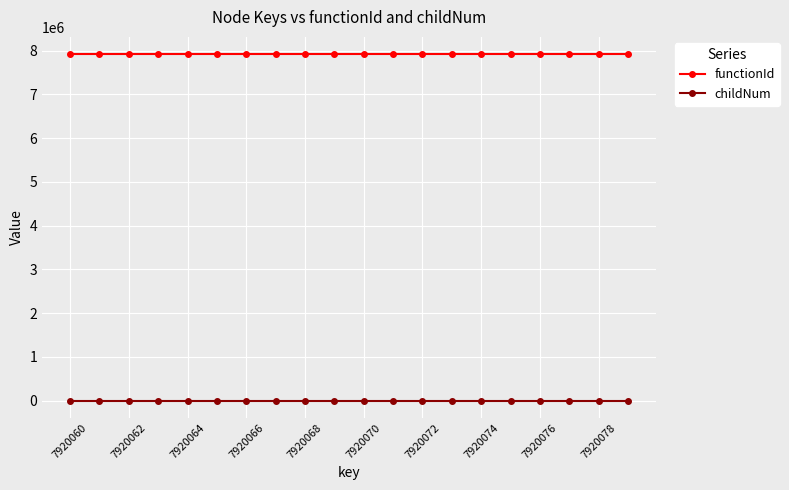

How many series are shown in this chart?

2